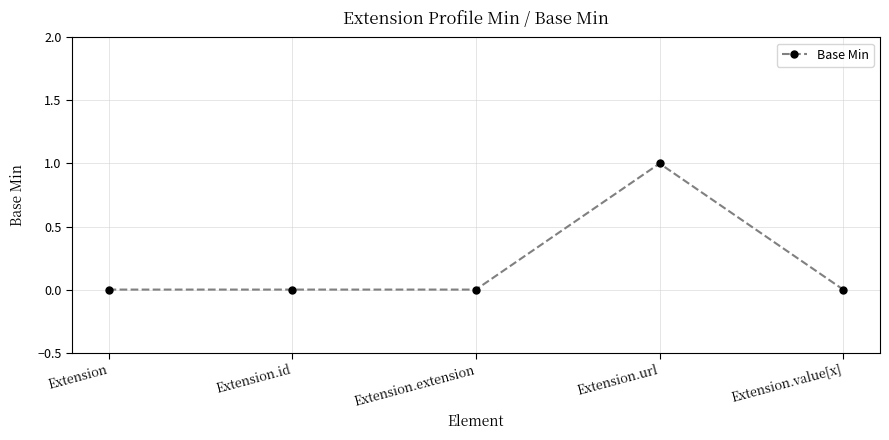

What is the change in value from Extension to Extension.url?

+1